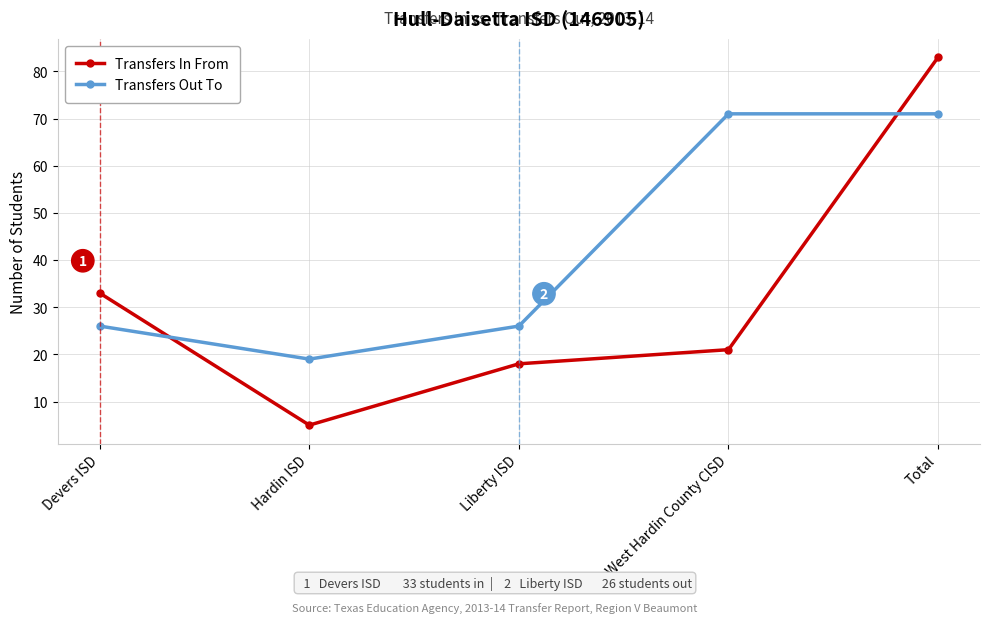

Is this an area chart (filled region under the line)?

No